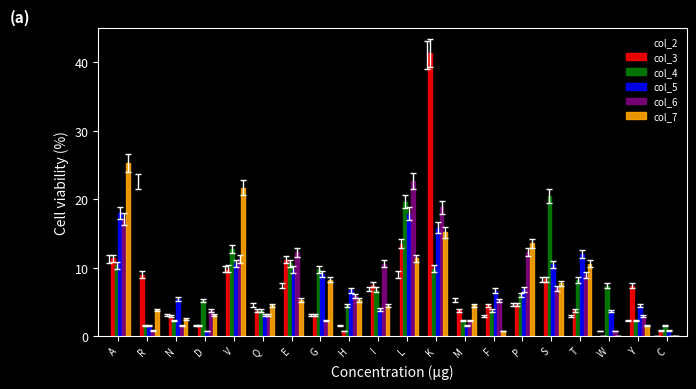

At which category is the sum across all series the highest?

K